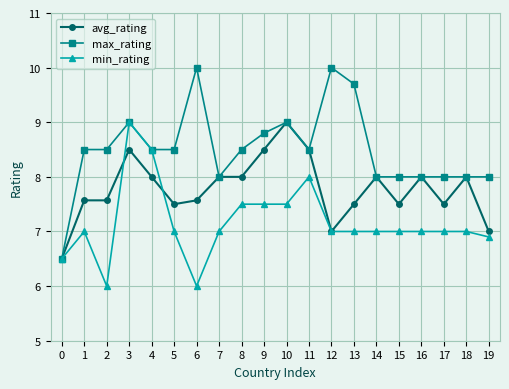

What is the difference between the min_rating values at 3 and 13?

2.0